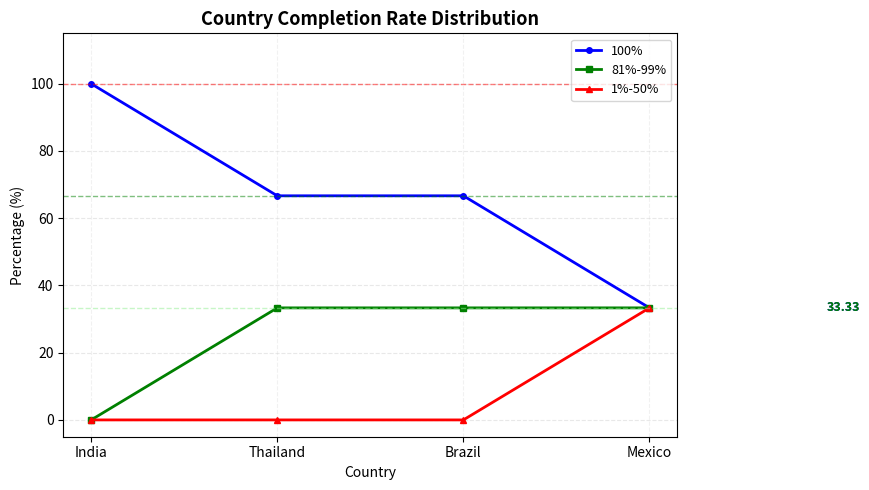

The value of 81%-99% at India is 0.0. True or false?

True